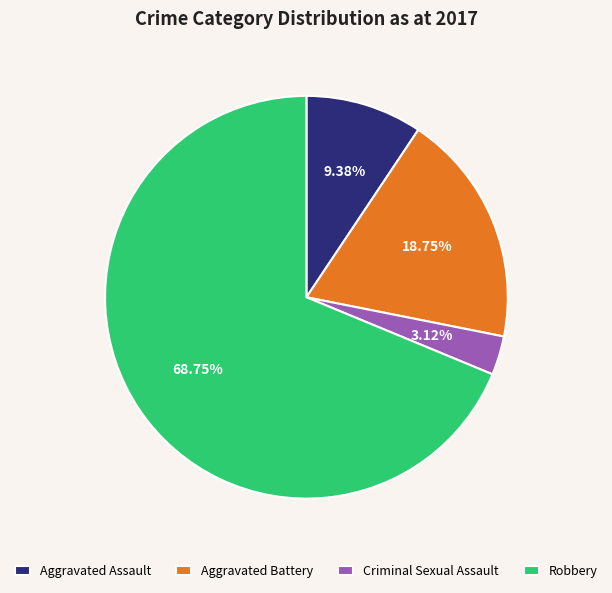

Combined, what portion of the pie is Aggravated Assault and Robbery?

78.1%